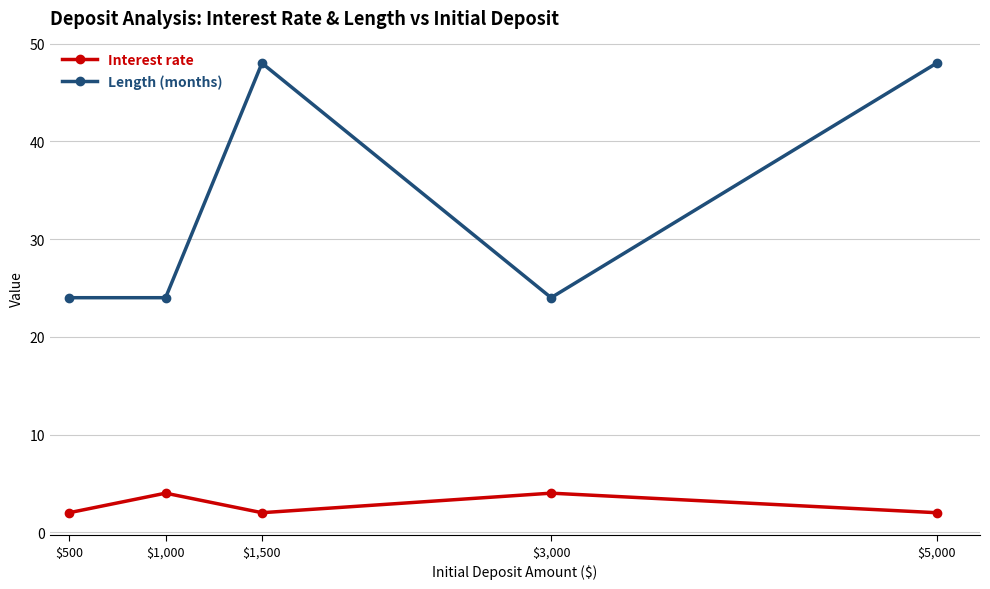

True or false: Interest rate and Length (months) cross at least once.

False